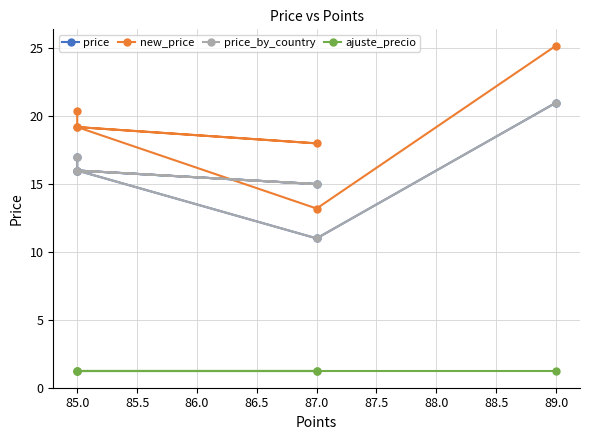

What is the smallest value displayed?

1.2